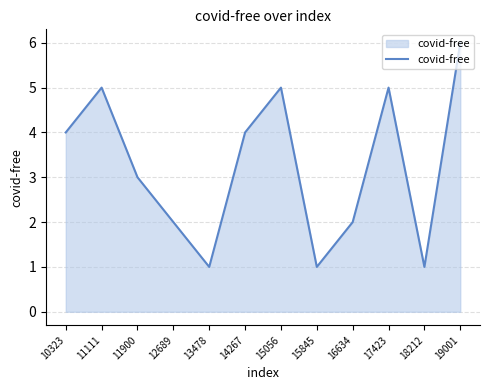

At which label is the value closest to 3?

11900